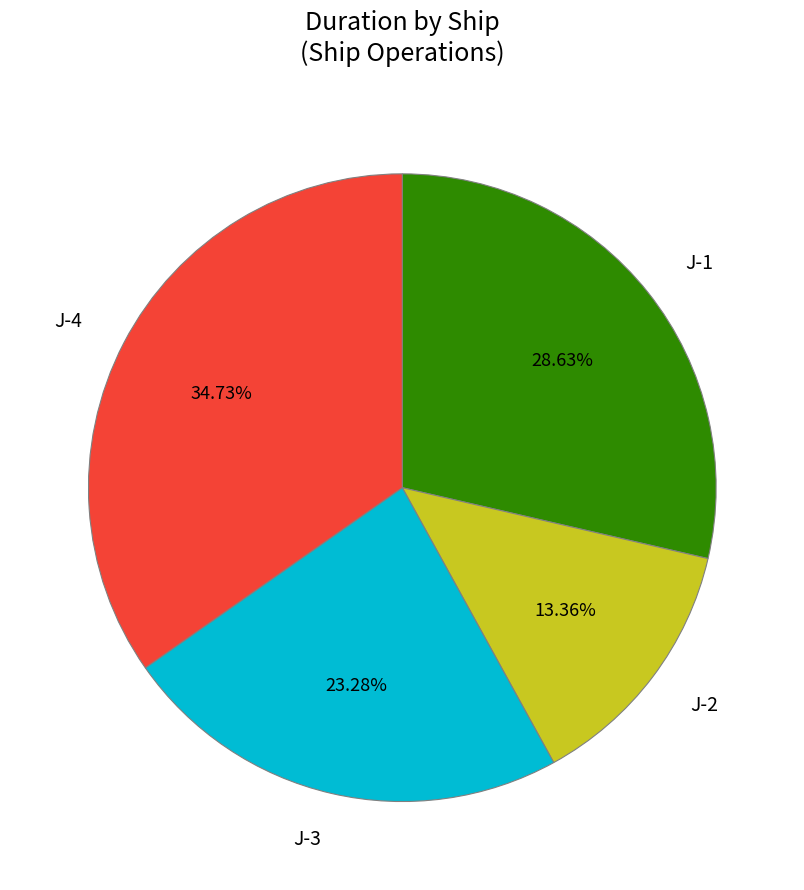

To the nearest percent, what is the average slice percentage?

25%